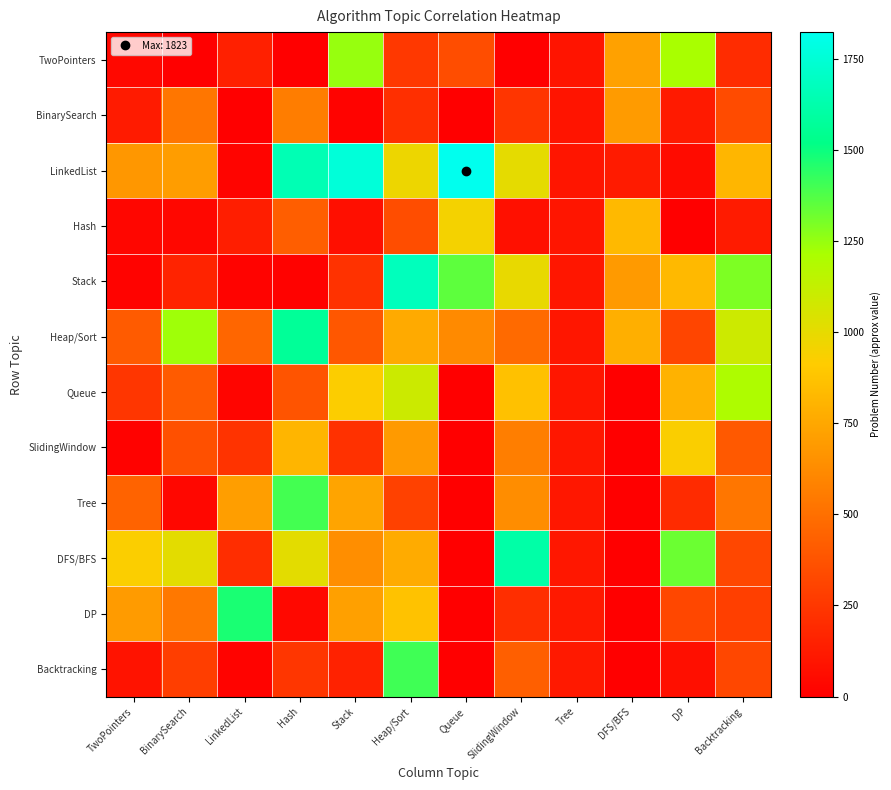

At which category is the sum across all series the highest?

Heap/Sort